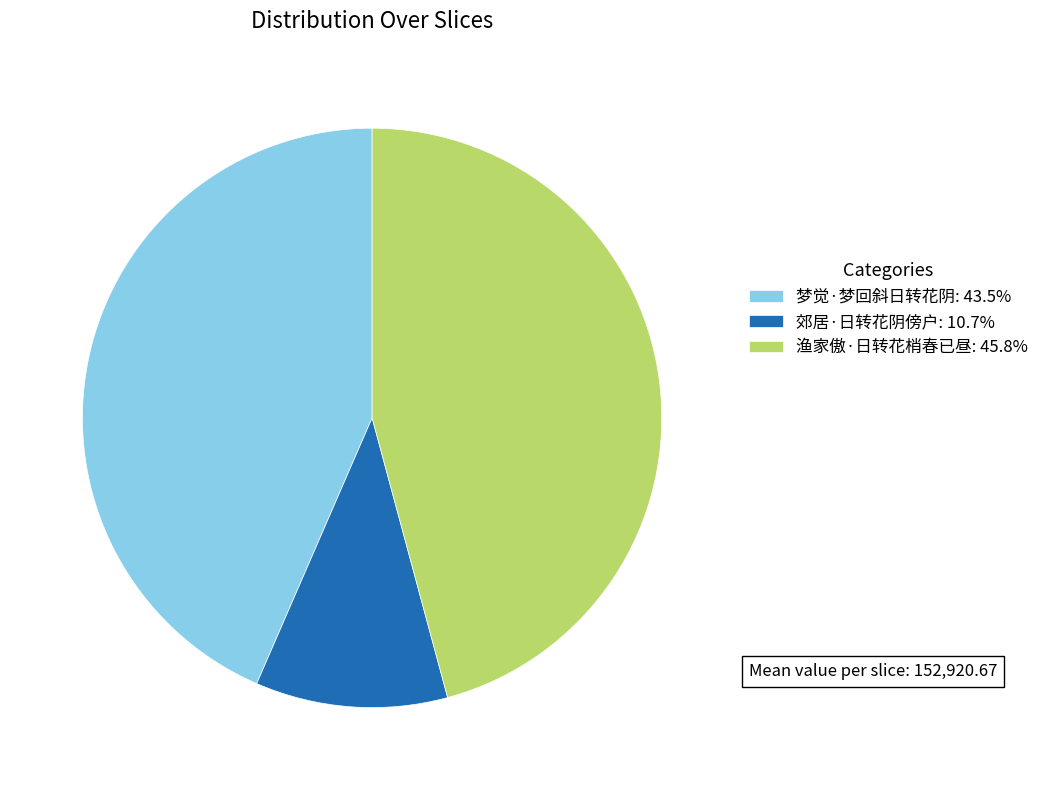

How many slices are in this pie chart?

3